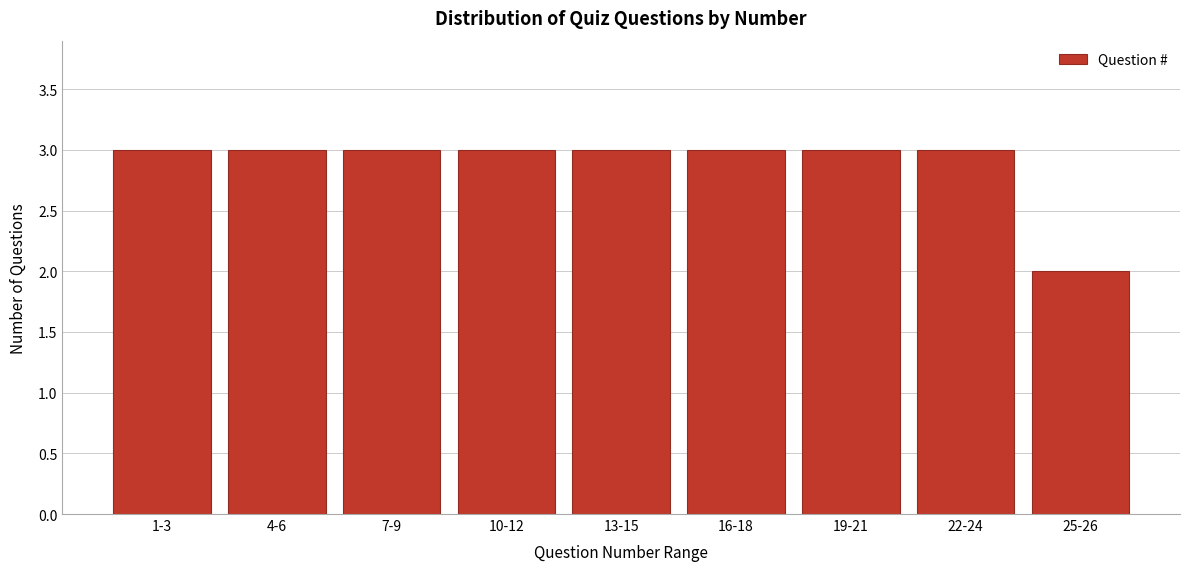

Reading right to left, list all the values displayed in this chart.

25-26=2	22-24=3	19-21=3	16-18=3	13-15=3	10-12=3	7-9=3	4-6=3	1-3=3